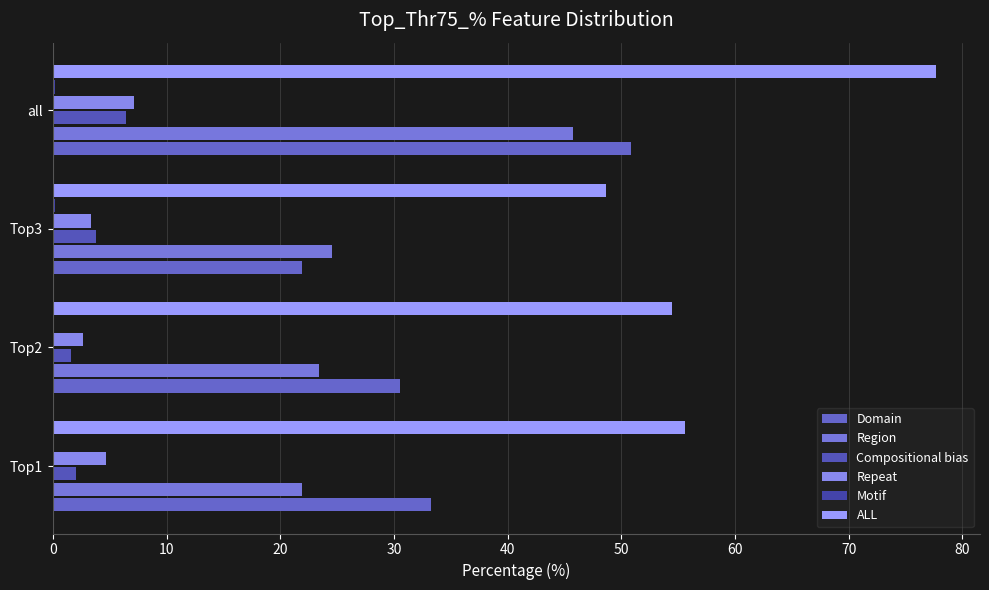

Reading left to right, extract all data points from this chart.

Domain: 33.3	30.6	21.9	50.9
Region: 21.9	23.4	24.6	45.8
Compositional bias: 2.0	1.6	3.8	6.5
Repeat: 4.7	2.7	3.3	7.1
Motif: 0.0	0.0	0.2	0.2
ALL: 55.6	54.5	48.7	77.7